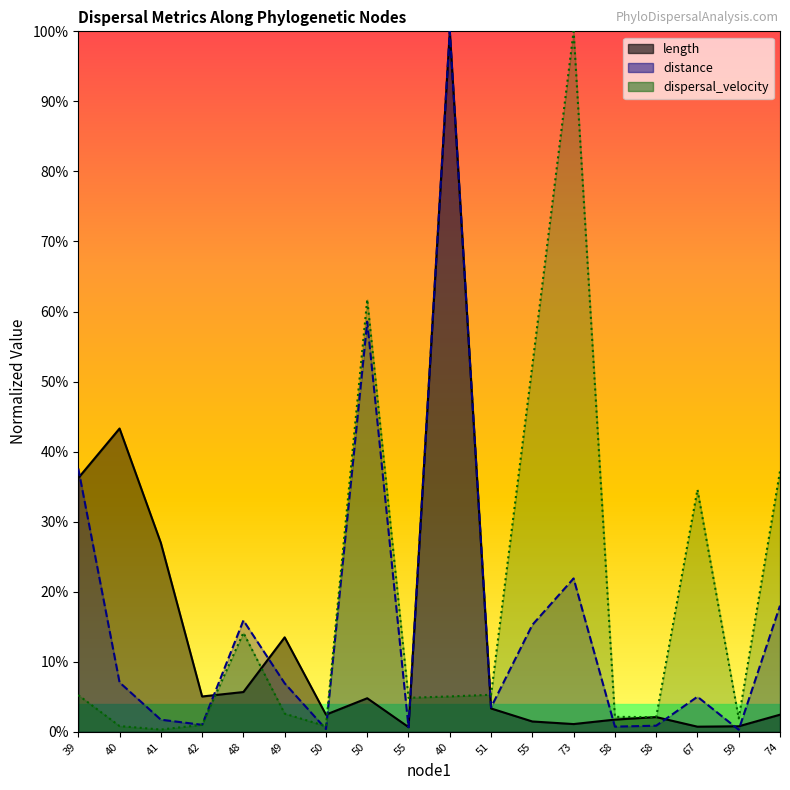

What is the difference between the highest and lowest values at 59?

1.6